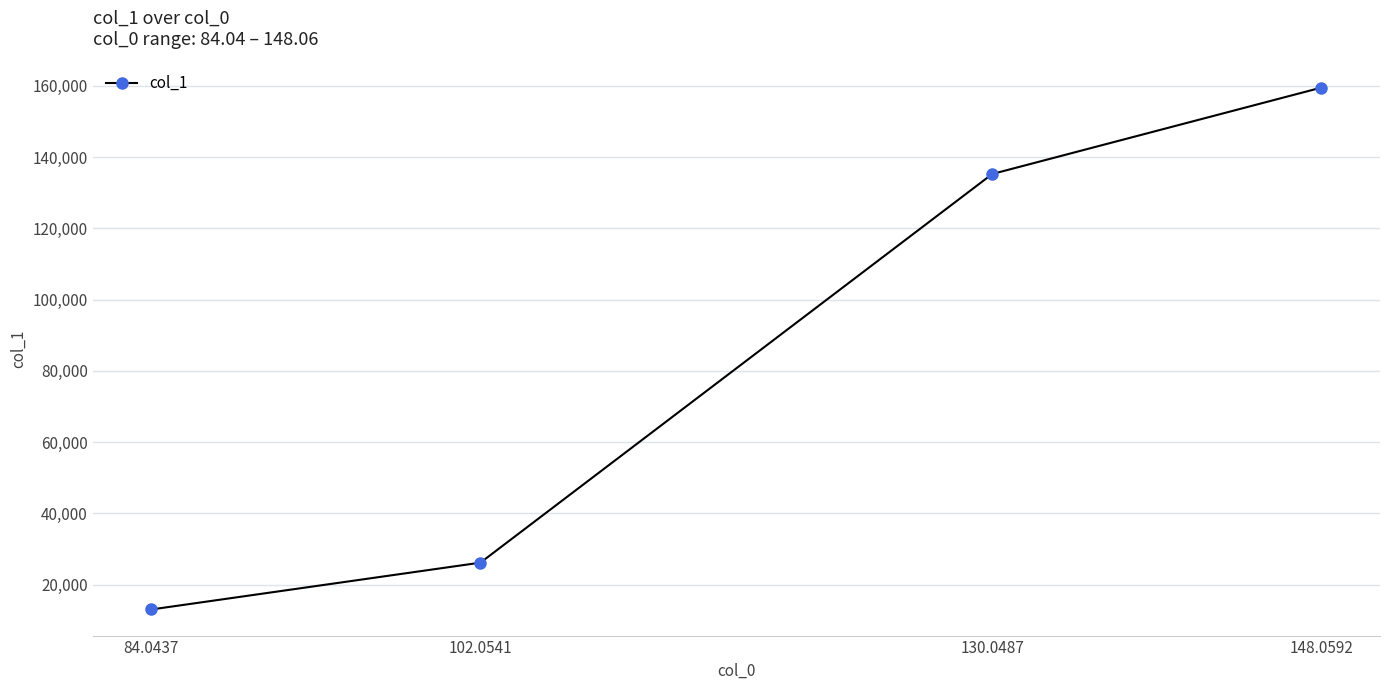

List the labels in order of value, largest first.

148.0592, 130.0487, 102.0541, 84.0437